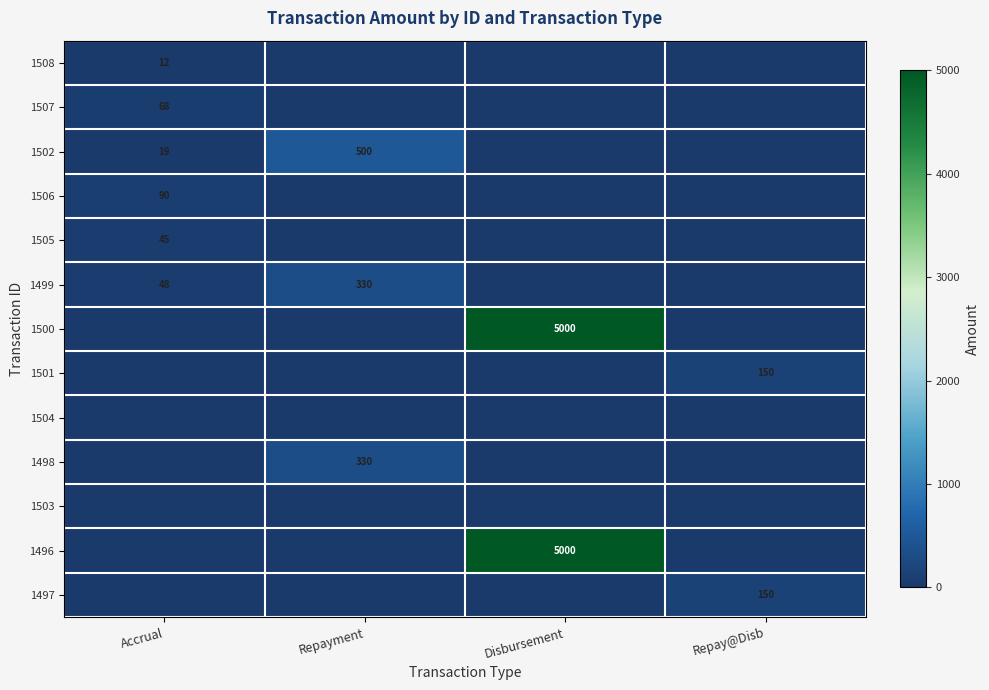

True or false: 1507 has a value of 26 at Accrual.

False